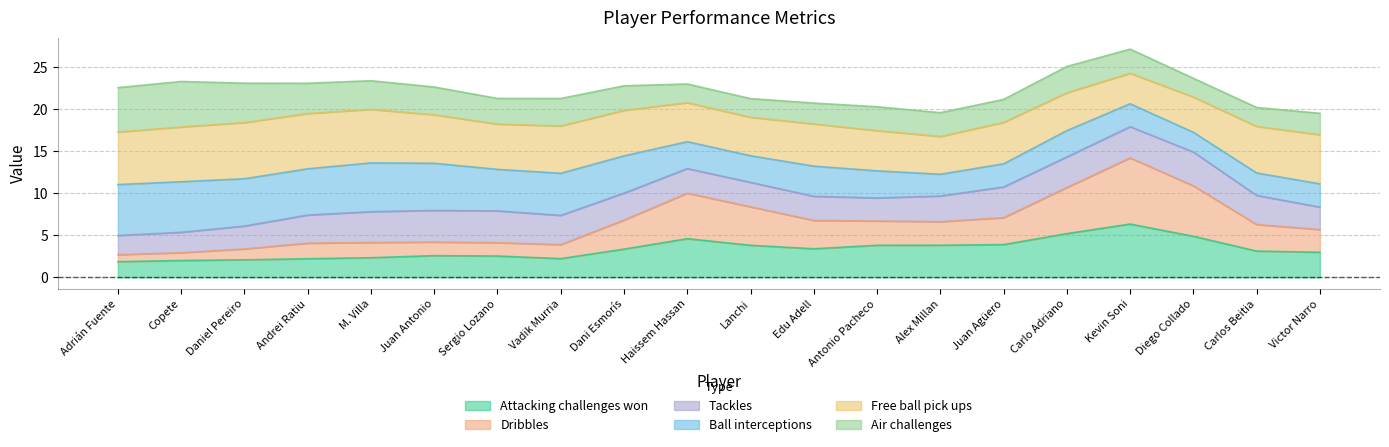

At which label does Tackles first exceed 3?

Andrei Ratiu